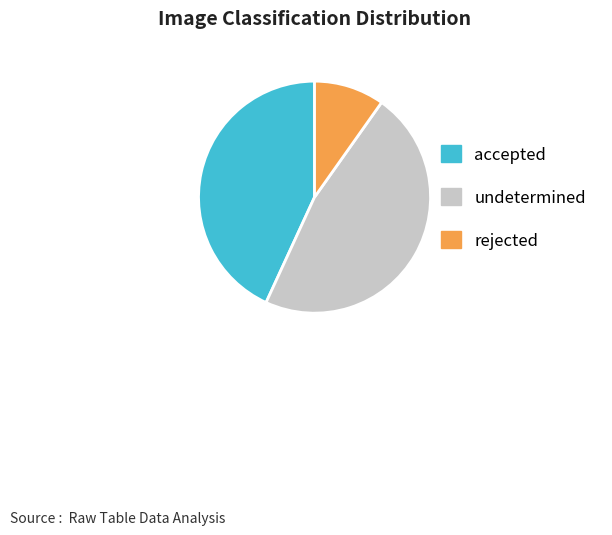

Is the sum of accepted and rejected greater than half?

Yes